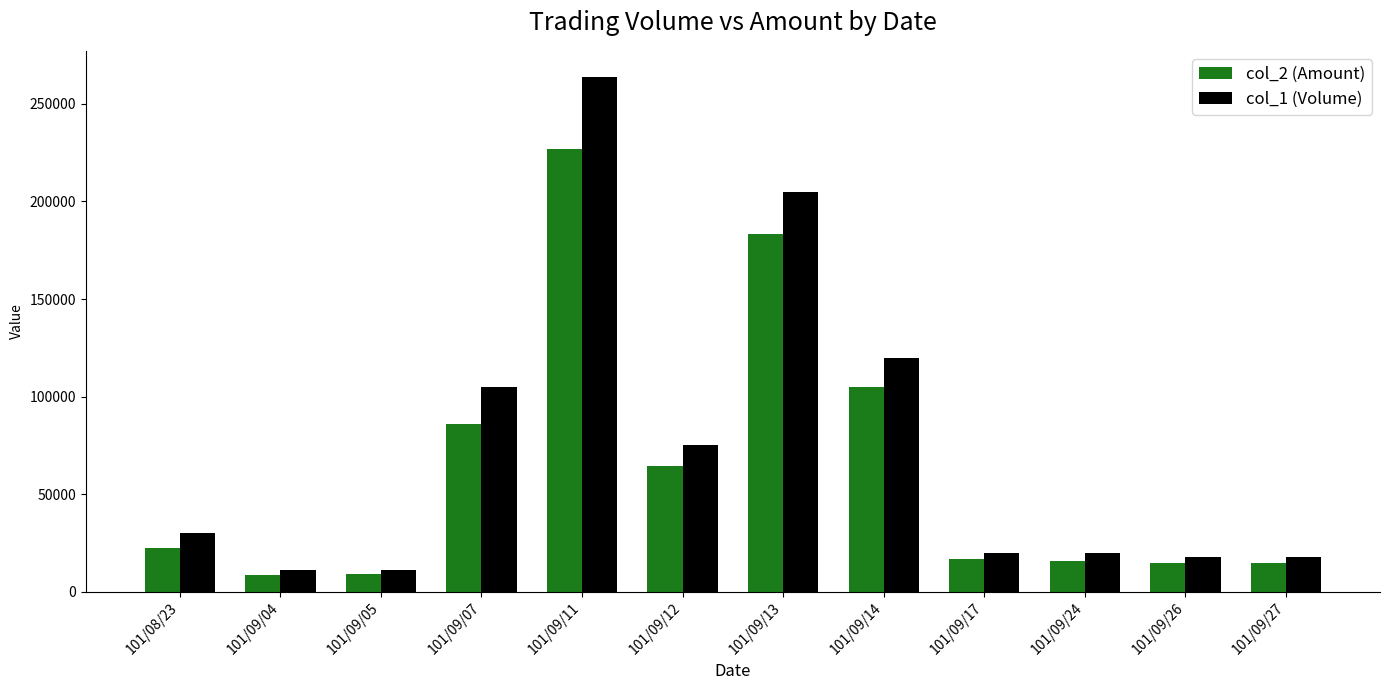

How many groups of bars are there?

12